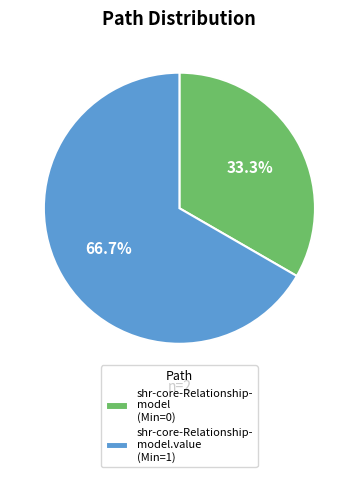

How many segments does this pie chart have?

2